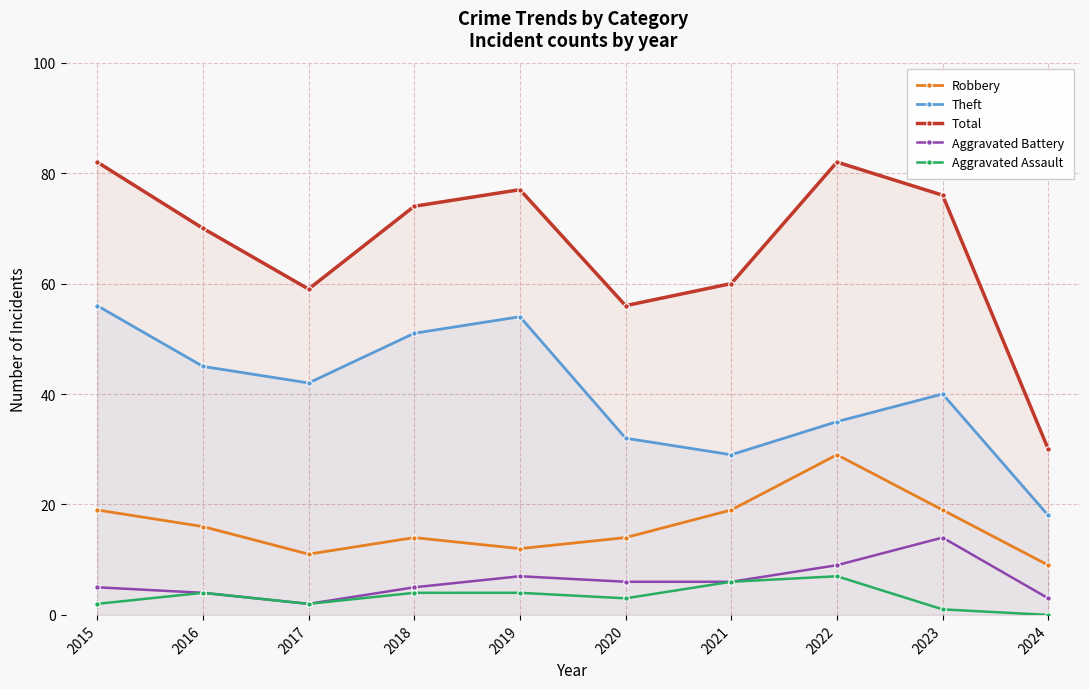

True or false: Robbery and Aggravated Battery cross at least once.

False